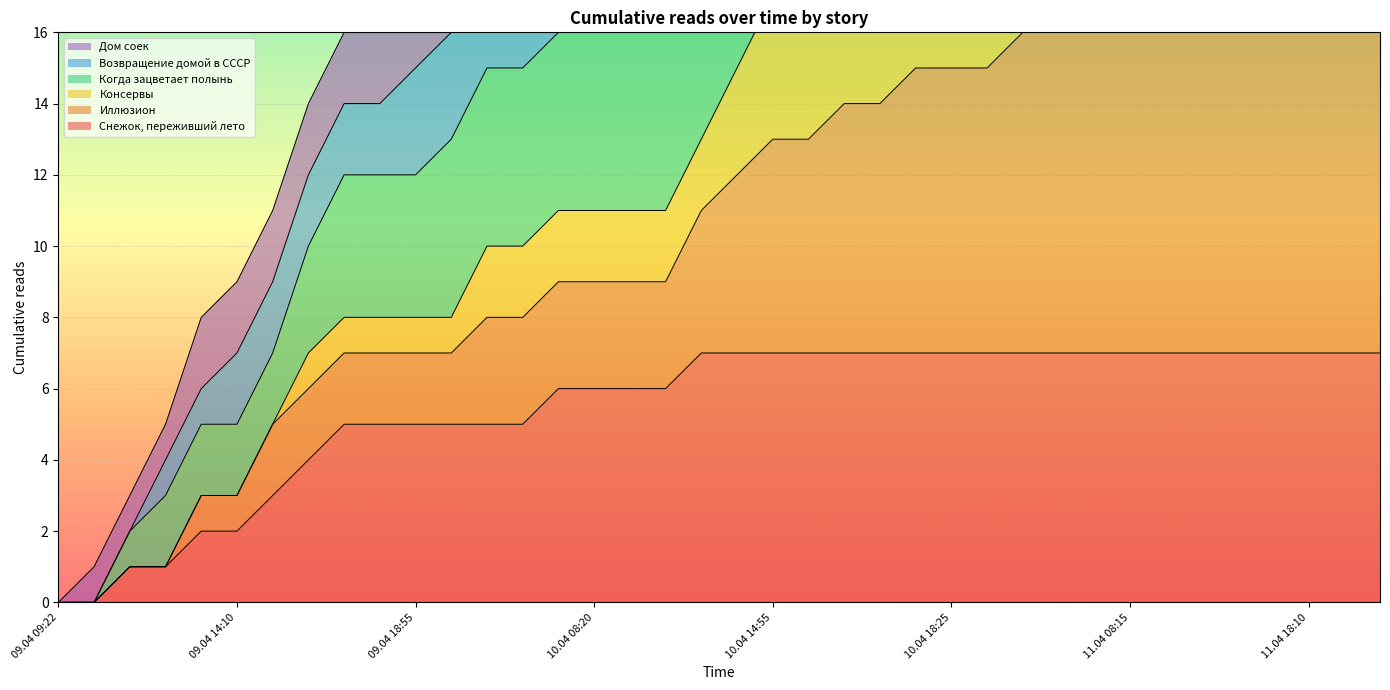

True or false: Иллюзион and Возвращение домой в СССР cross at least once.

False